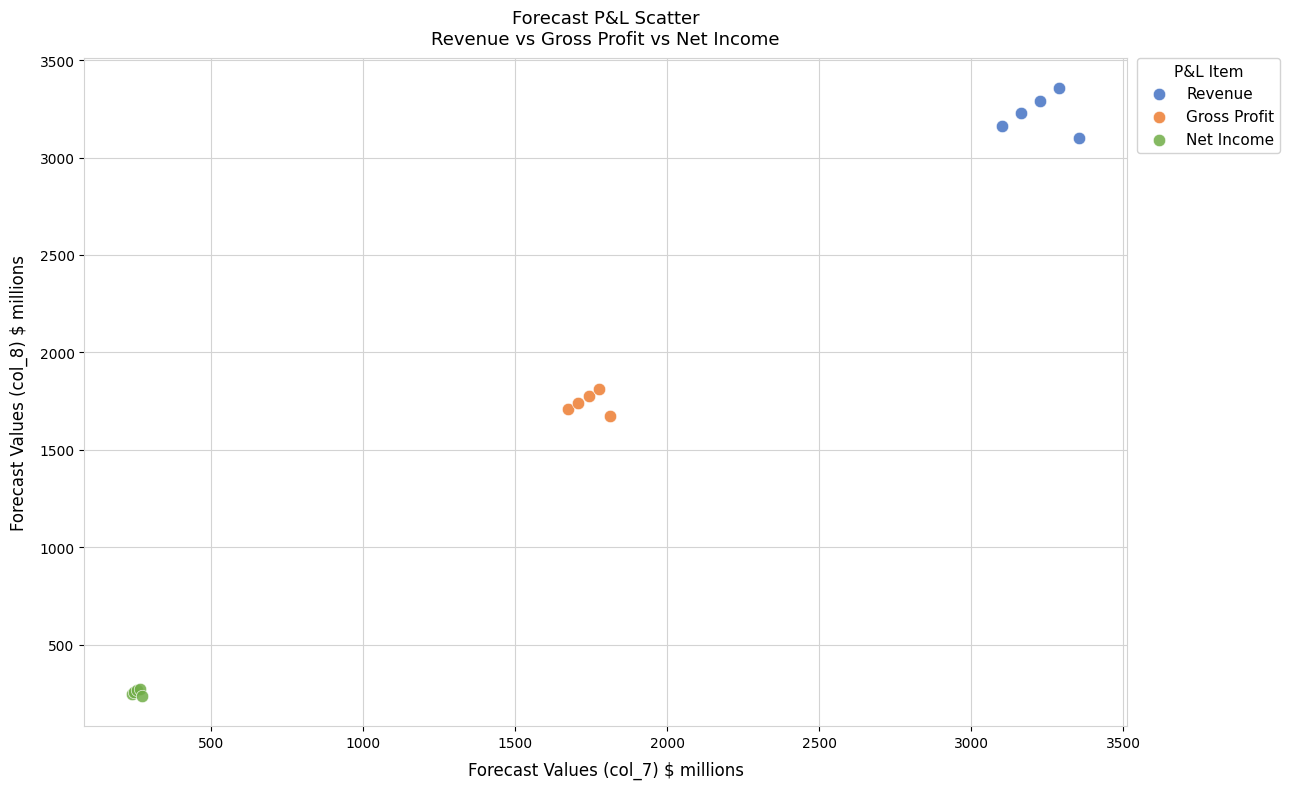

Which series contains the lowest Y value?

Net Income